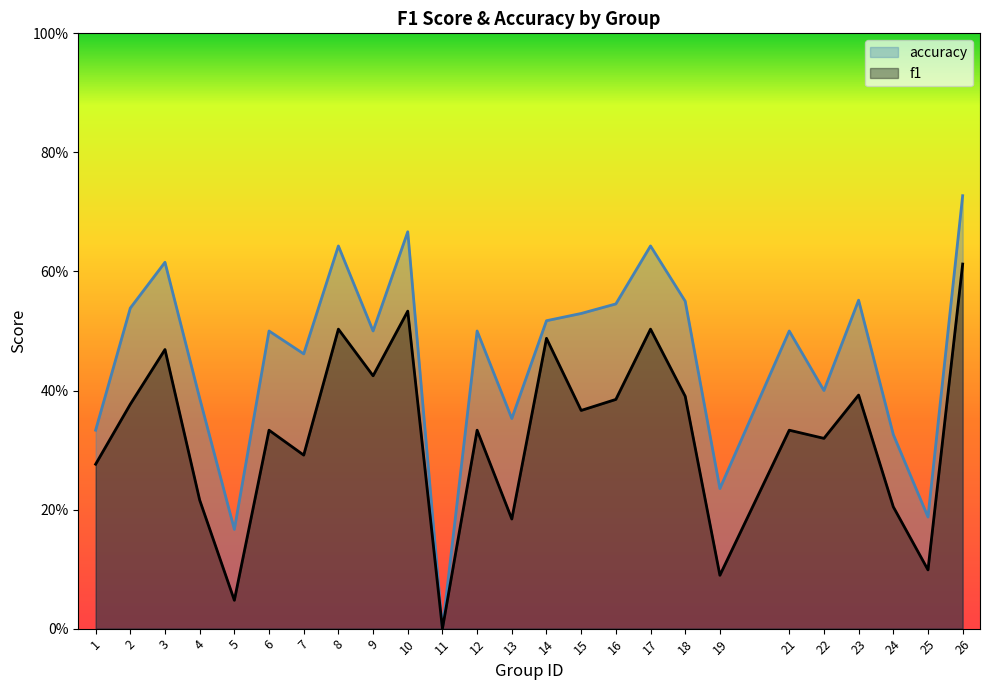

Reading left to right, what are all the values shown in this chart?

f1: 0.3	0.4	0.5	0.2	0.0	0.3	0.3	0.5	0.4	0.5	0.0	0.3	0.2	0.5	0.4	0.4	0.5	0.4	0.1	0.3	0.3	0.4	0.2	0.1	0.6
accuracy: 0.3	0.5	0.6	0.4	0.2	0.5	0.5	0.6	0.5	0.7	0.0	0.5	0.4	0.5	0.5	0.5	0.6	0.6	0.2	0.5	0.4	0.6	0.3	0.2	0.7